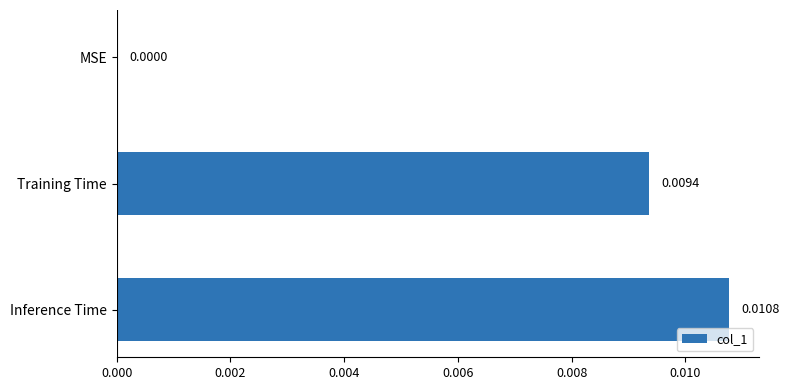

Which category has the highest value across all series?

Inference Time